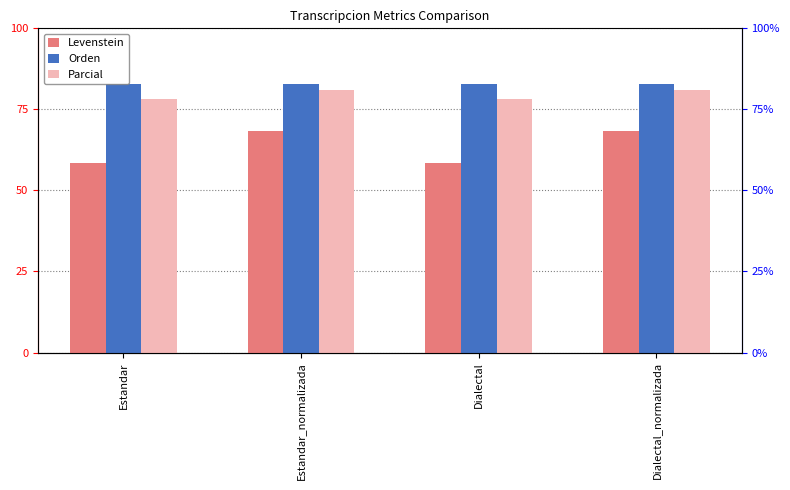

Which has a higher value, Dialectal or Estandar_normalizada?

Estandar_normalizada